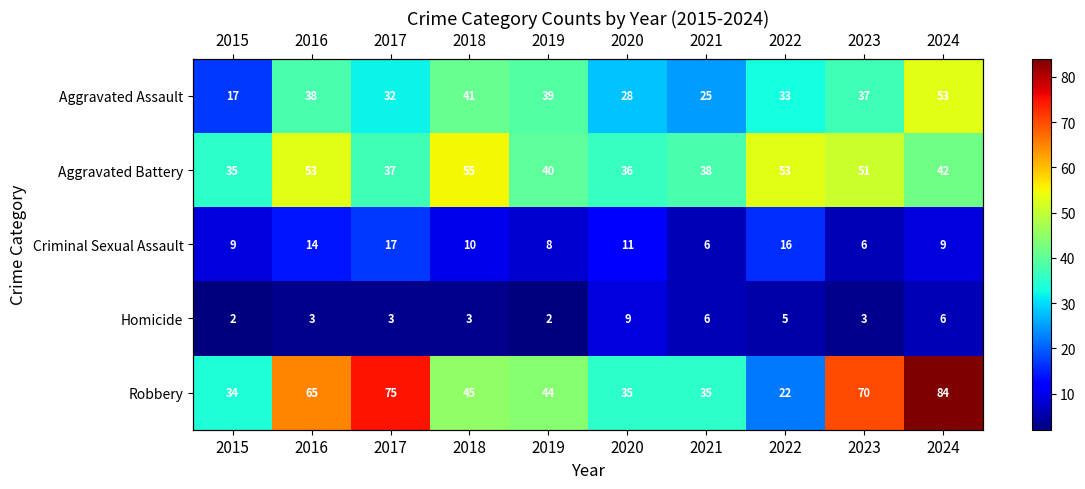

How many categories are shown in the chart?

10